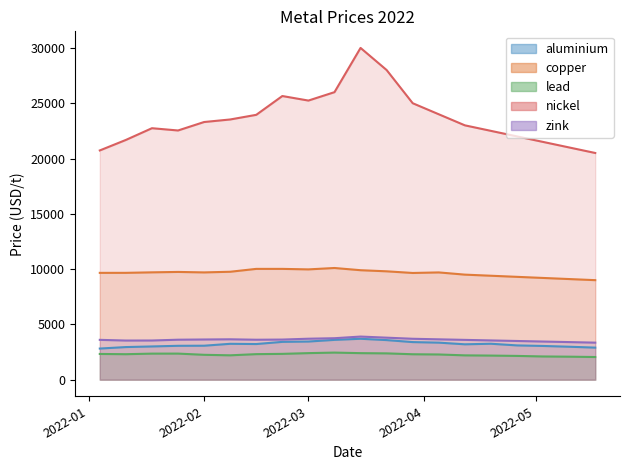

At which label does lead reach its minimum?

2022-05-17